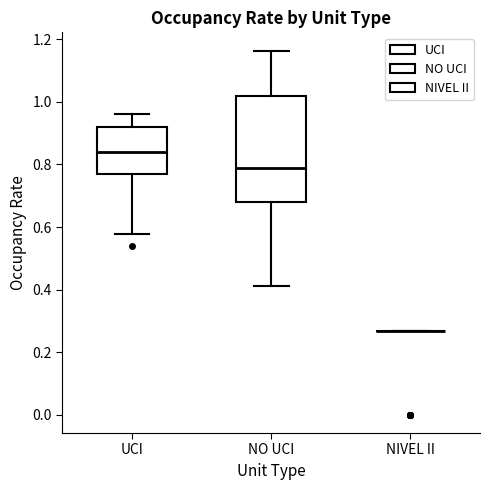

Where does the median line of the box for UCI sit on the y-axis? The values are not printed on the chart, so give them approximately, as read against the axis.

0.84